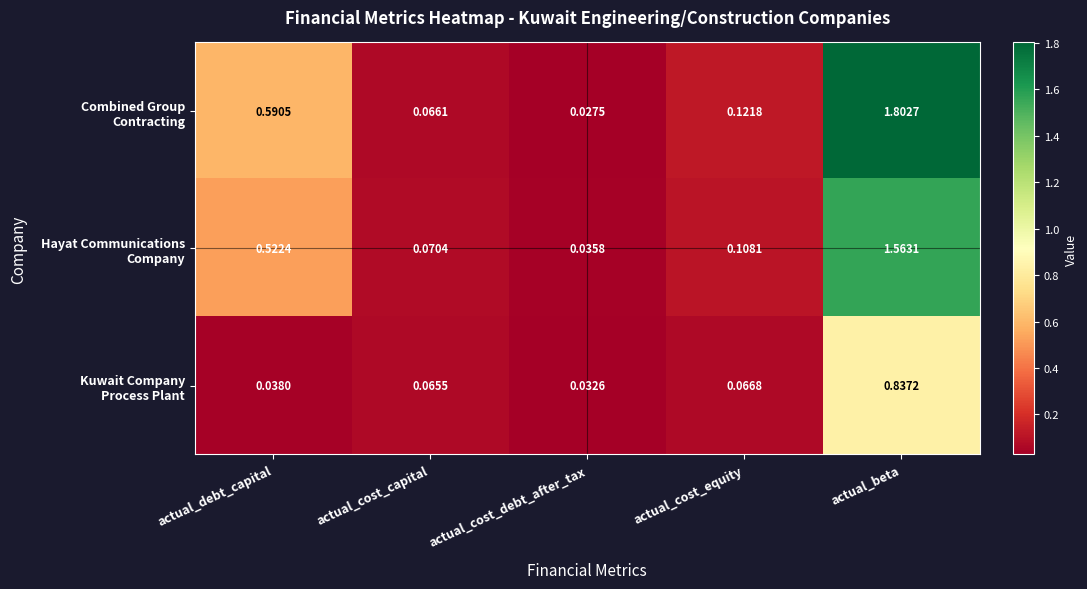

At which category is the sum across all series the highest?

actual_beta